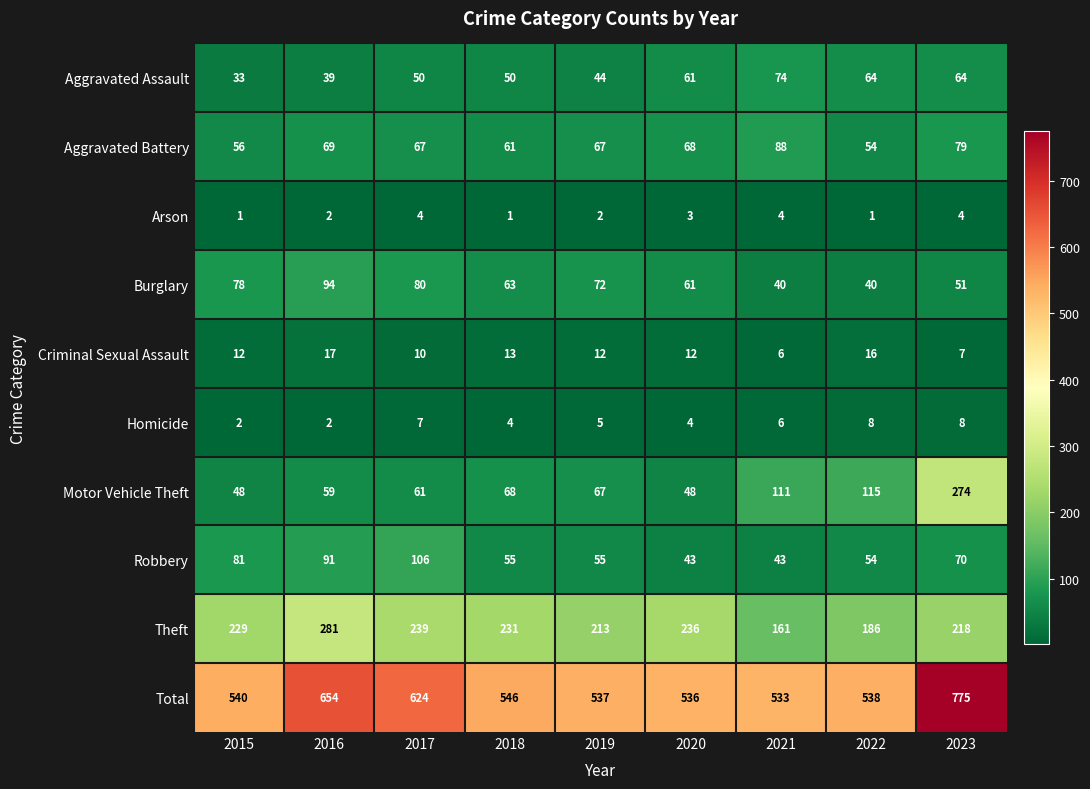

Which series has the largest range (max minus min)?

Total